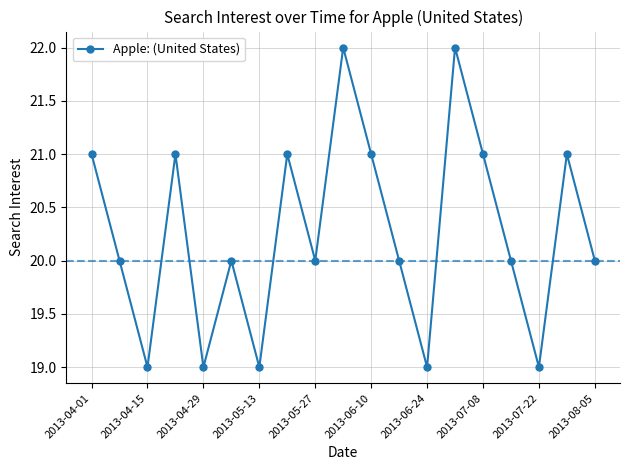

How many series are shown in this chart?

1